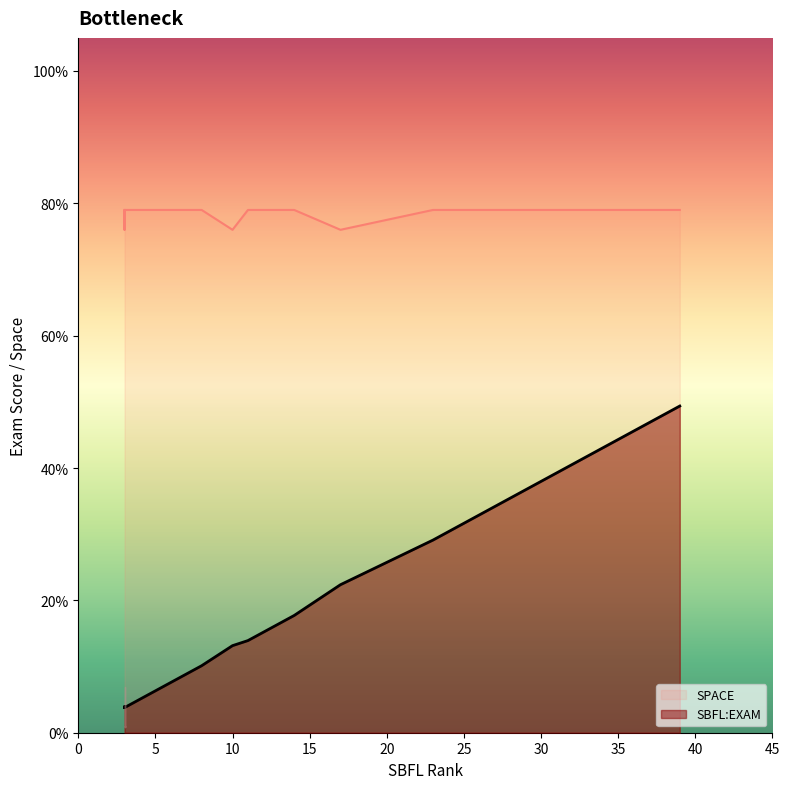

True or false: SBFL:EXAM and SPACE cross at least once.

False